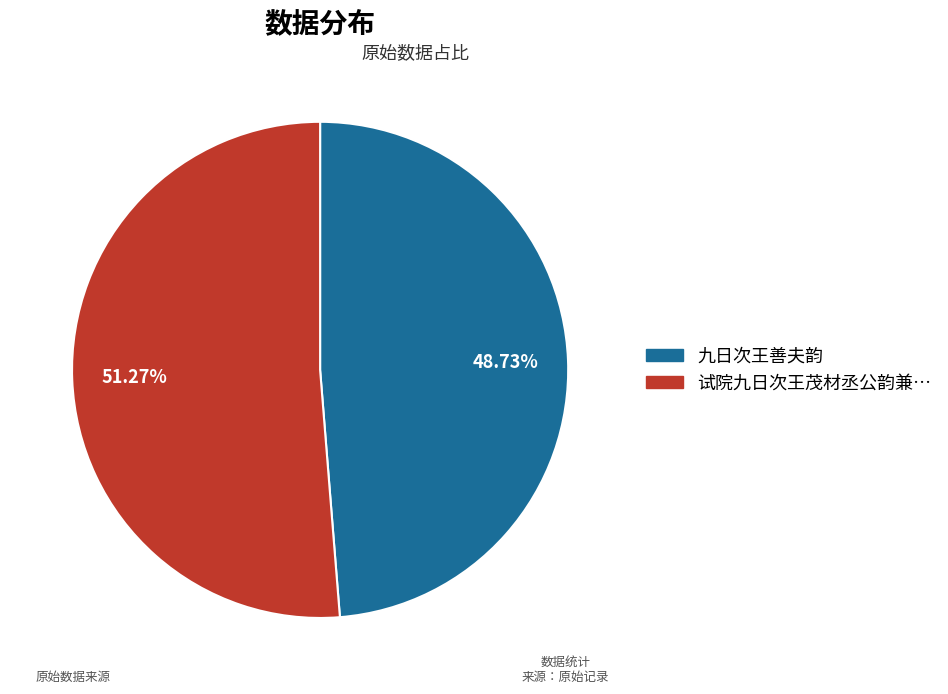

Is there any slice that represents more than half of the pie?

Yes